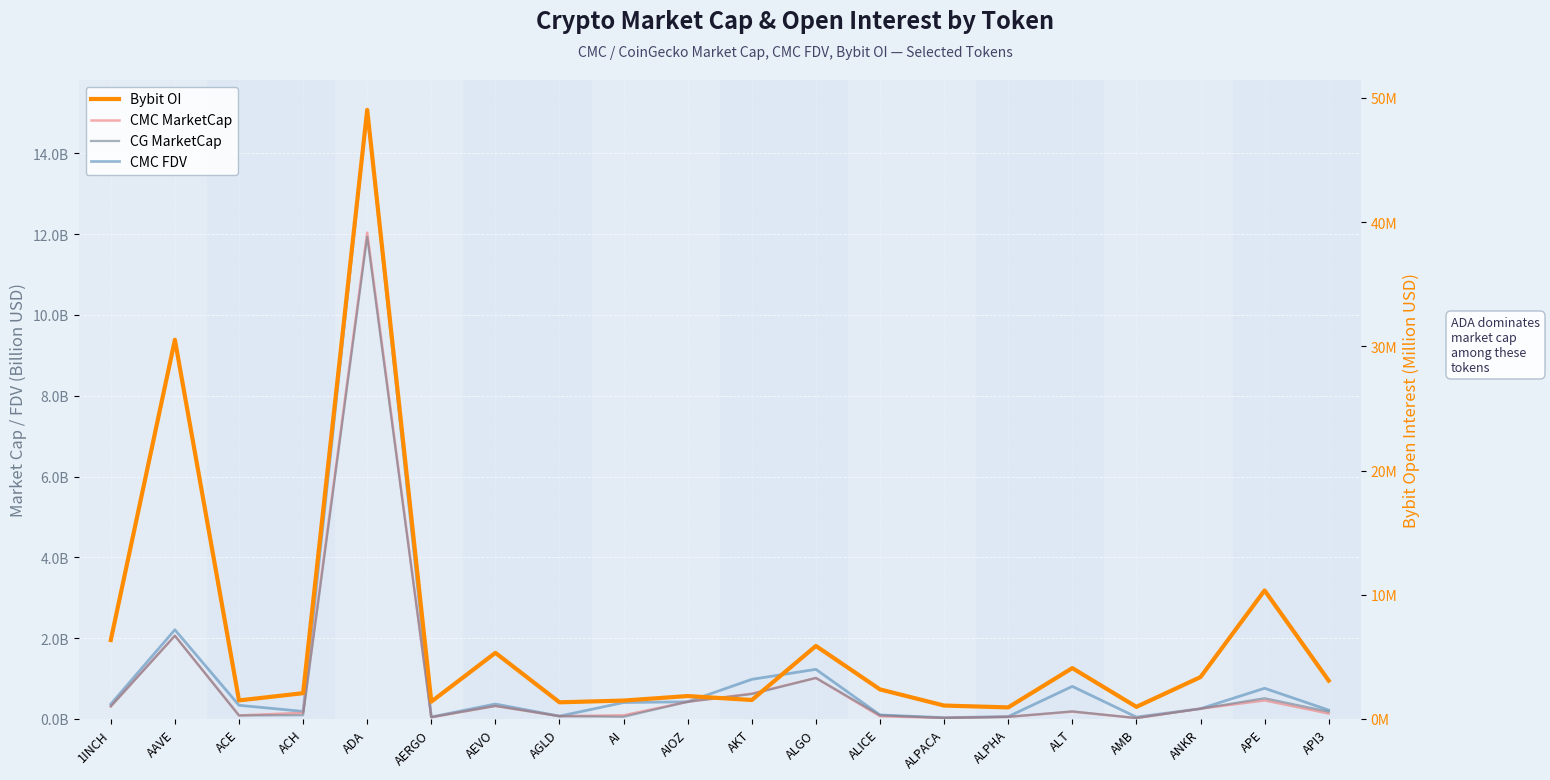

True or false: Bybit OI and CMC FDV cross at least once.

False